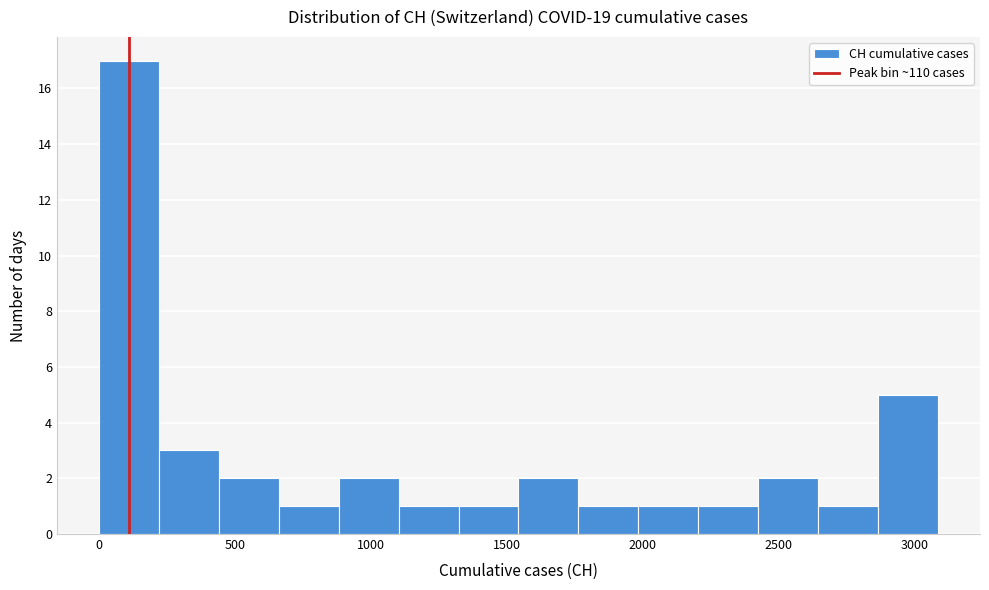

How tall is the bar that spans 2850 to 3100 on the x-axis? Neither the bar edges nor the heights are printed on the chart, so give them approximately, as read against the axes.

5